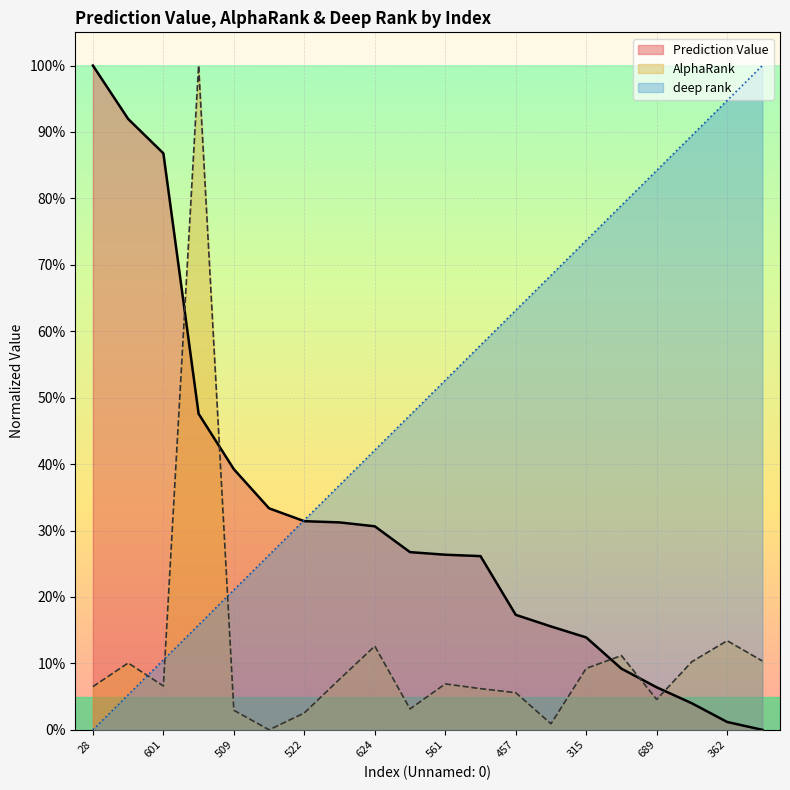

Which category has the lowest value across all series?

377